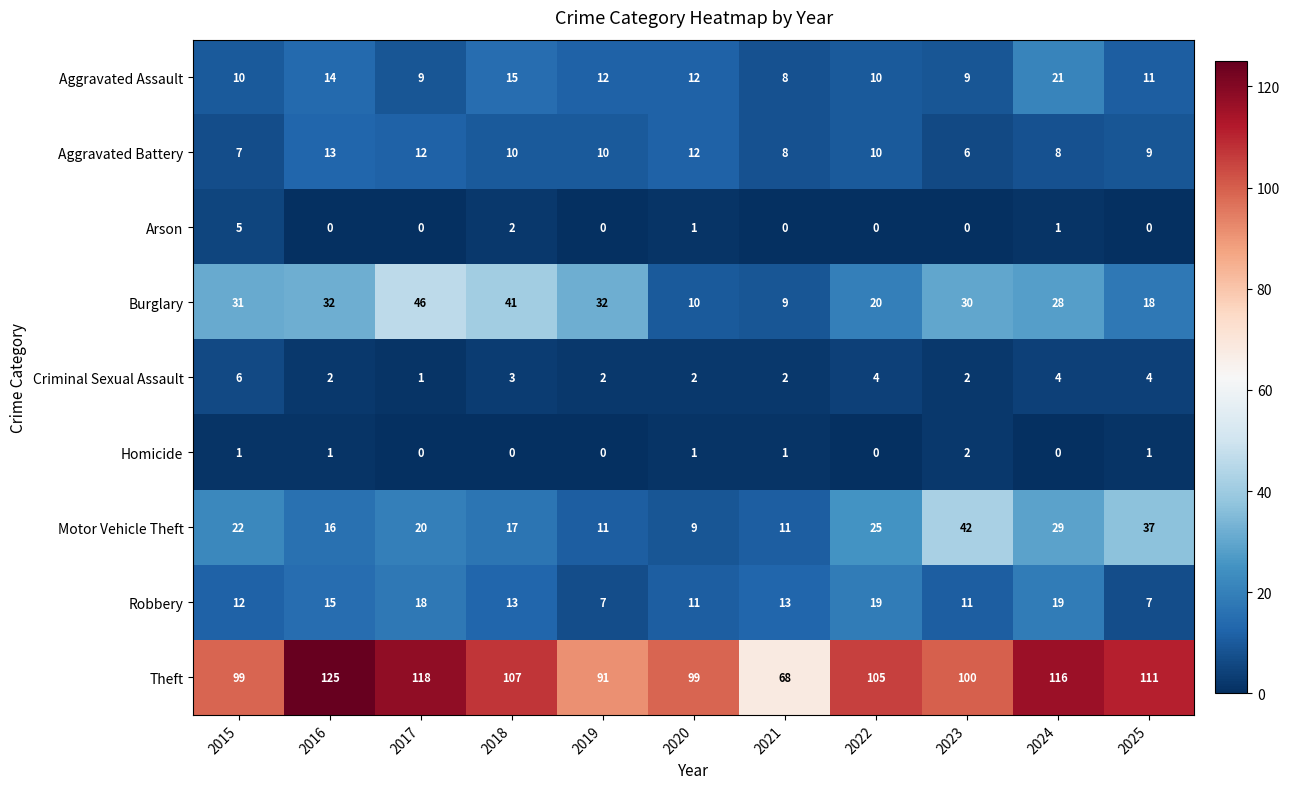

Count the number of data series in this chart.

9